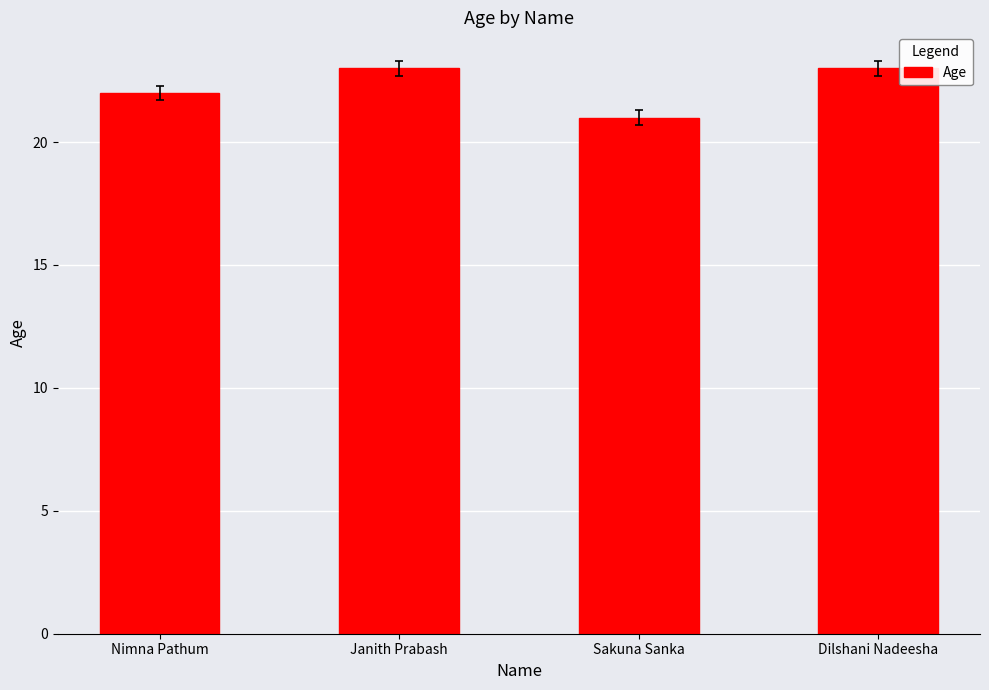

The value at Nimna Pathum is 22. True or false?

True